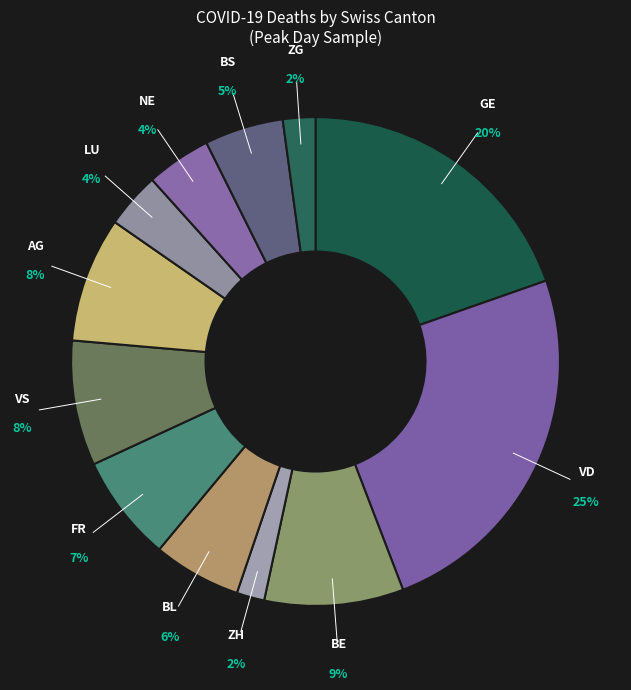

Which category has the biggest portion of the pie?

VD